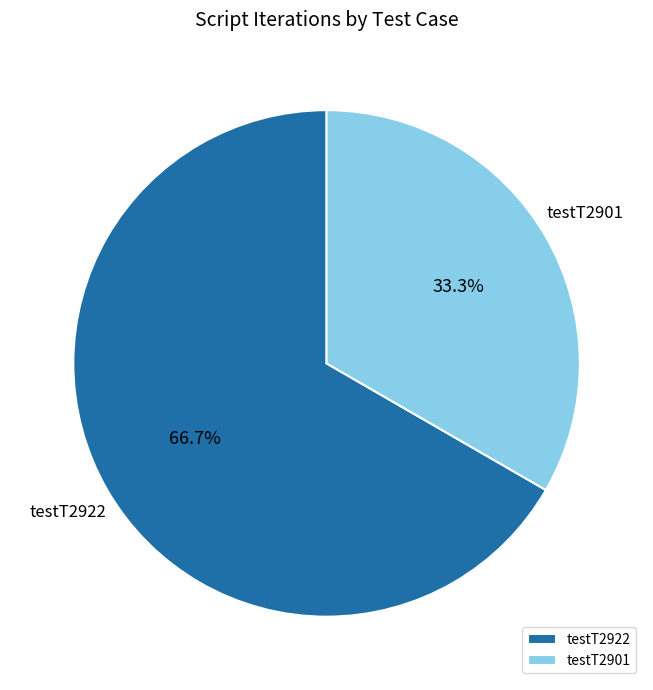

Which has a higher value, testT2901 or testT2922?

testT2922